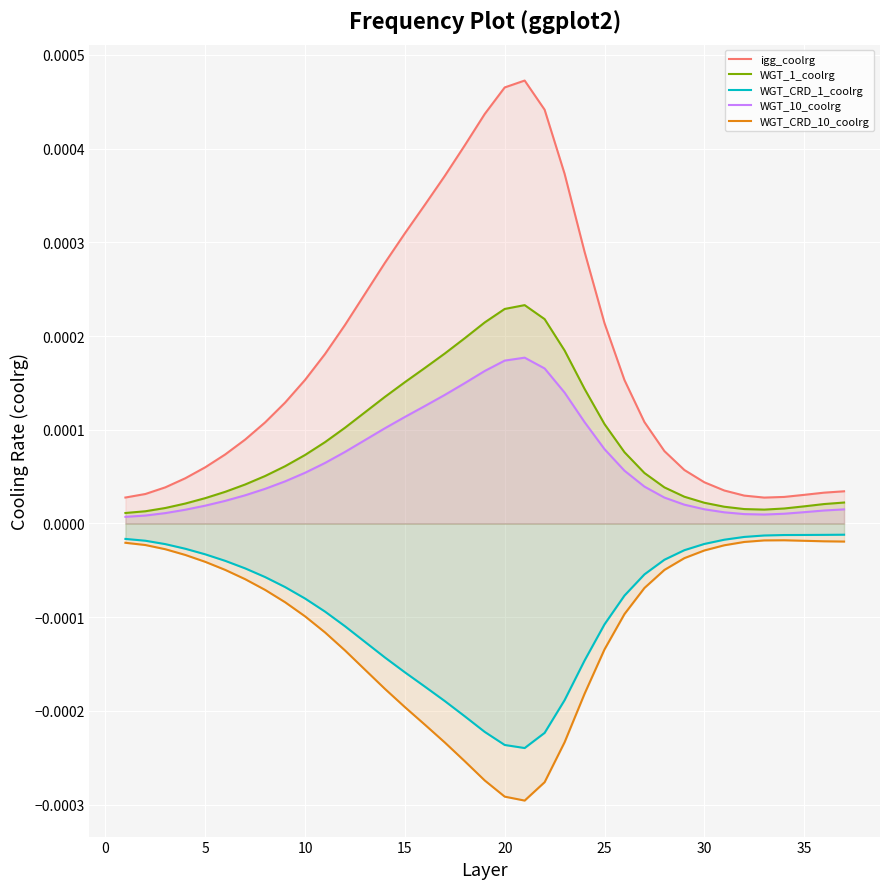

Which series has the largest range (max minus min)?

igg_coolrg